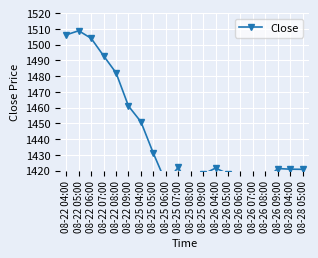

How many interior local valleys (lower than both neighbors) does the data have?

4